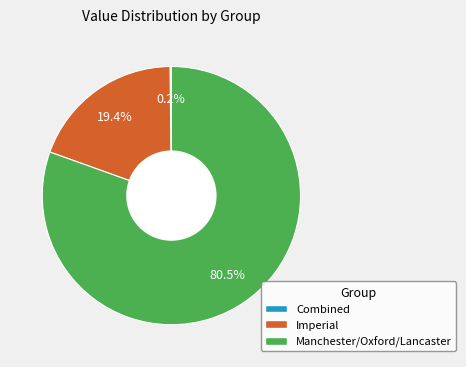

To the nearest percent, what is the combined percentage of Imperial and Manchester/Oxford/Lancaster?

100%